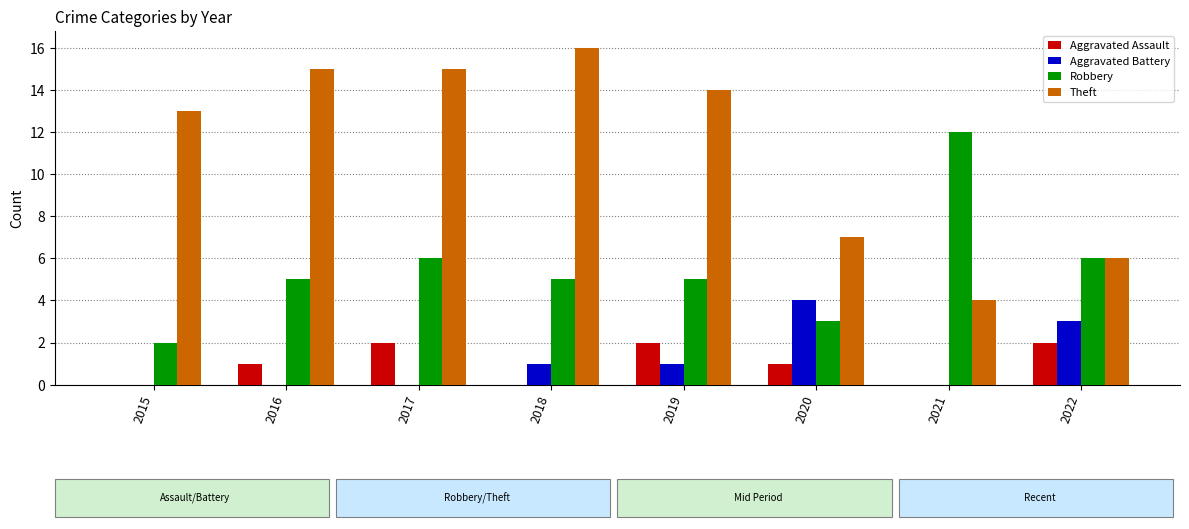

The Robbery series shows 3 at 2020. True or false?

True